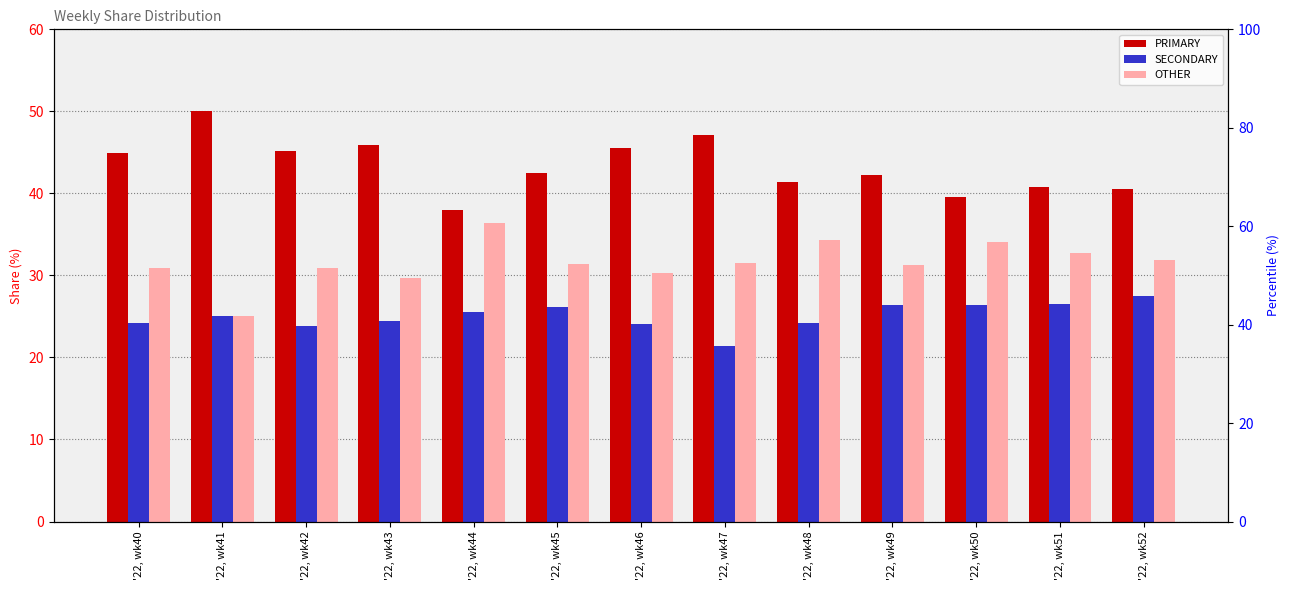

What is the value of the SECONDARY bar at the 4th from the left?

24.5